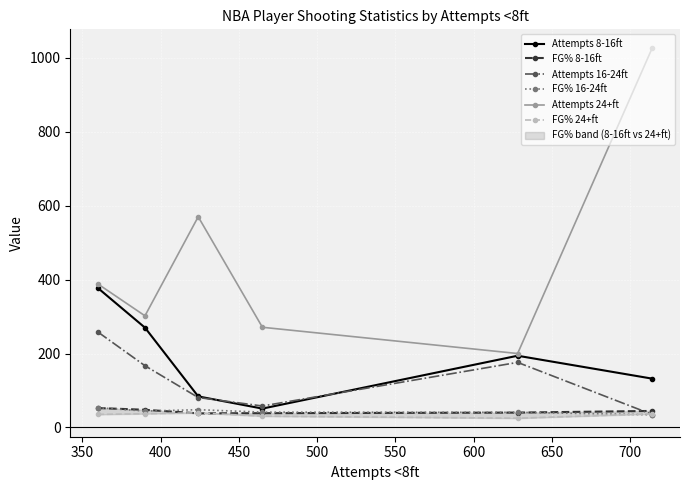

What is the maximum value for FG% 8-16ft?

52.5